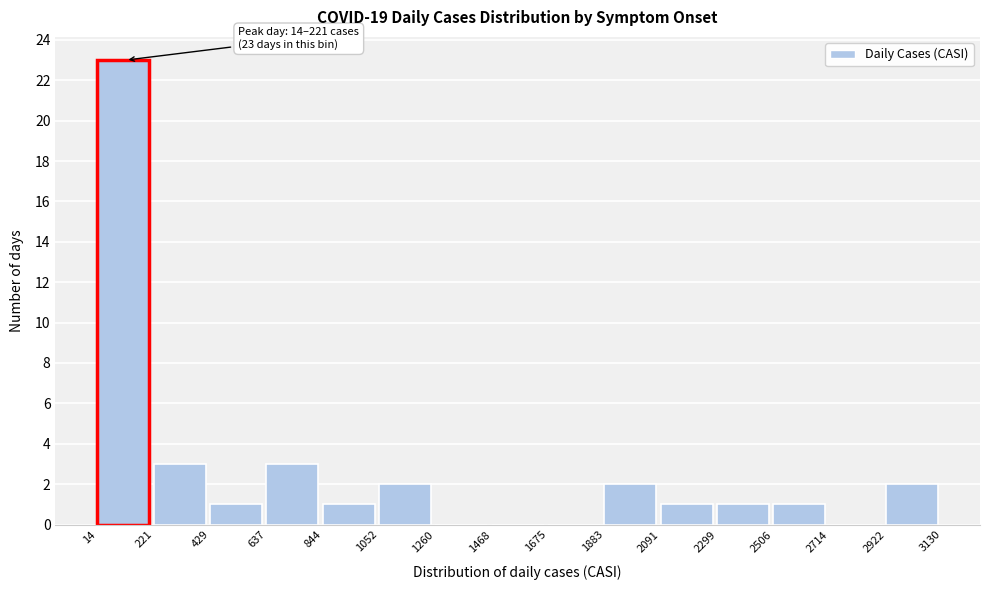

Which range on the x-axis has the tallest bar?

14 to 221